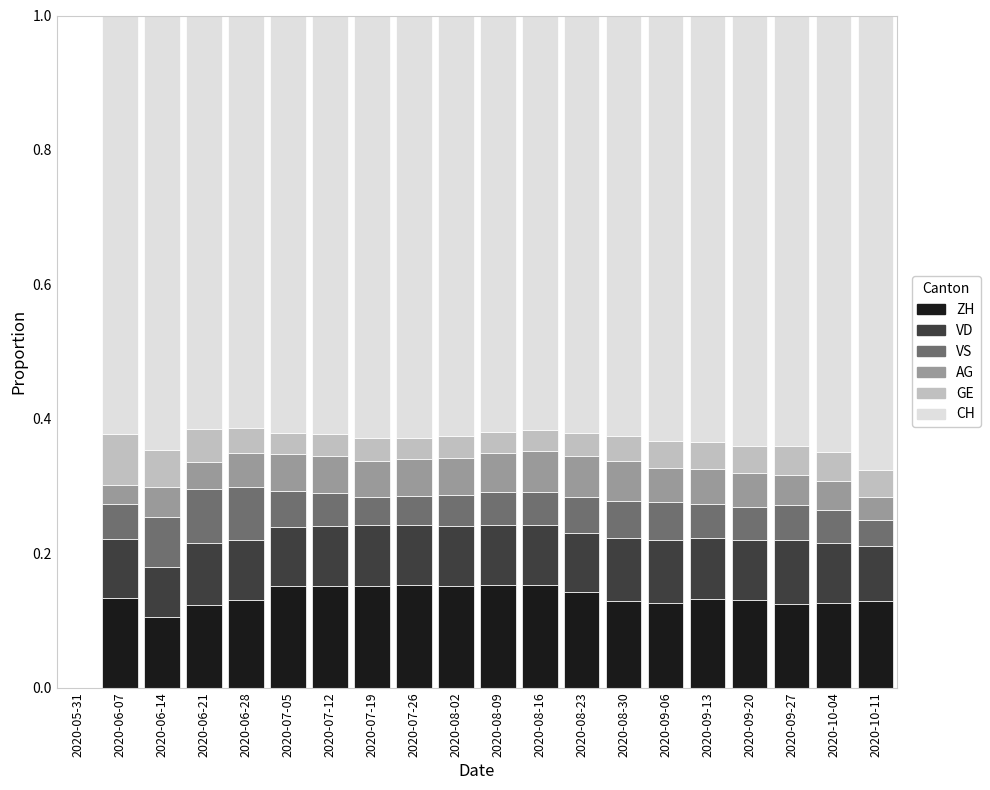

True or false: ZH has a value of 0.2 at 2020-09-20.

False